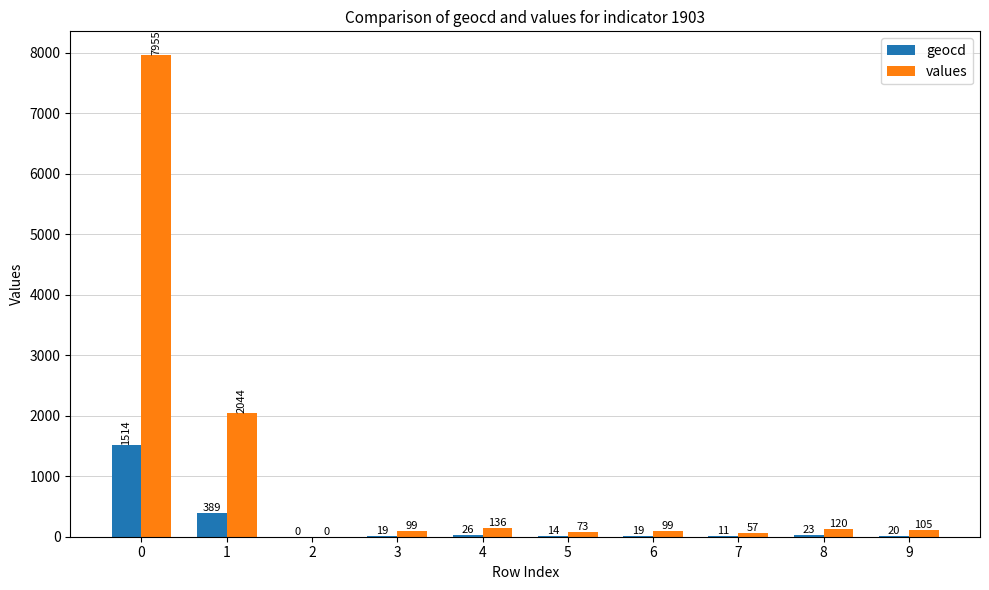

Reading left to right, transcribe all the data shown in this chart.

geocd: 0=1514	1=389	2=0	3=19	4=26	5=14	6=19	7=11	8=23	9=20
values: 0=7955	1=2044	2=0	3=99	4=136	5=73	6=99	7=57	8=120	9=105